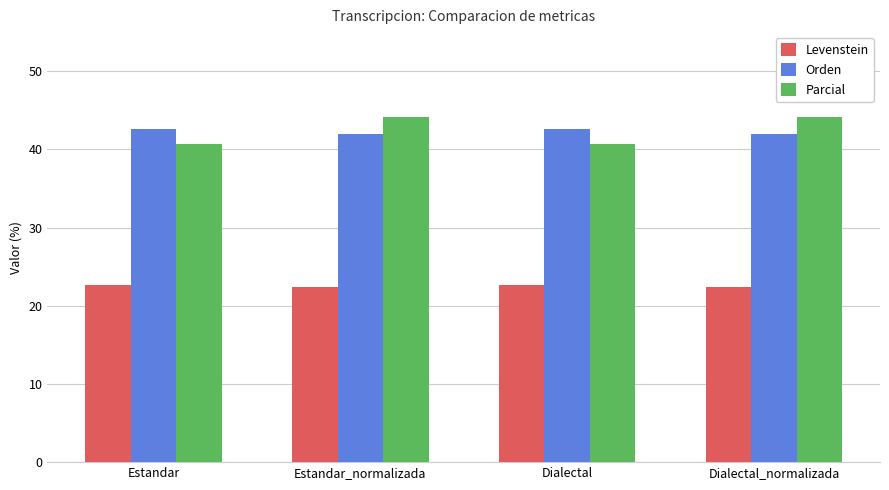

What value does the Levenstein series have at Dialectal?

22.6